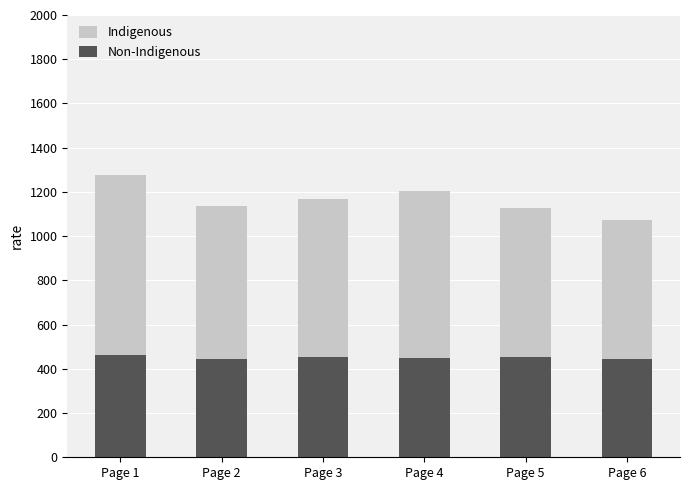

Which series has the largest total across all categories?

Indigenous